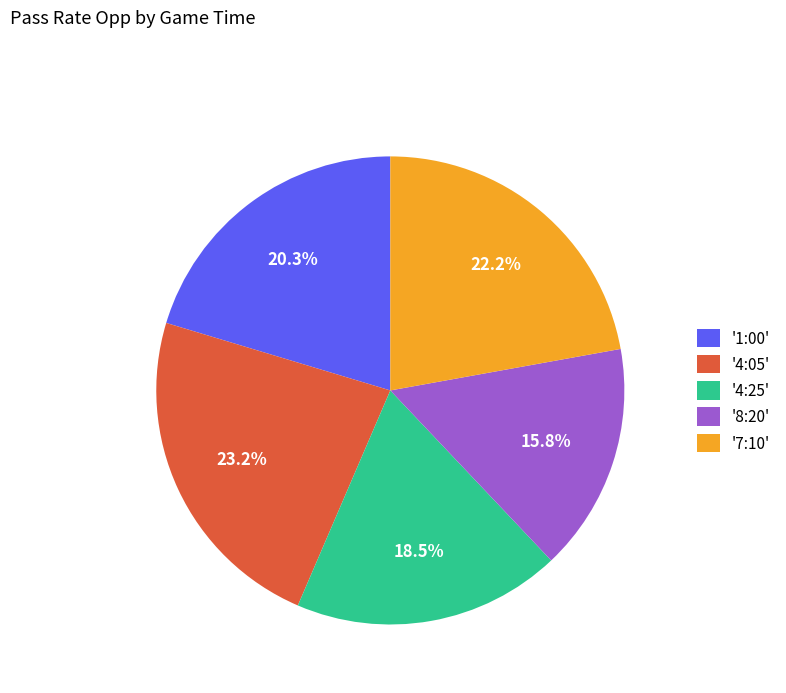

Does '4:25' account for over 50% of the chart?

No